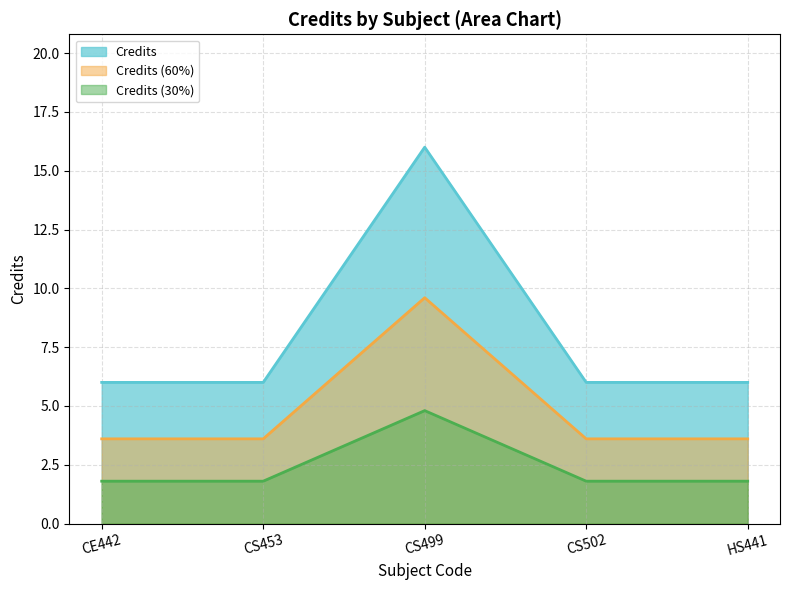

How many lines are shown in the chart?

3